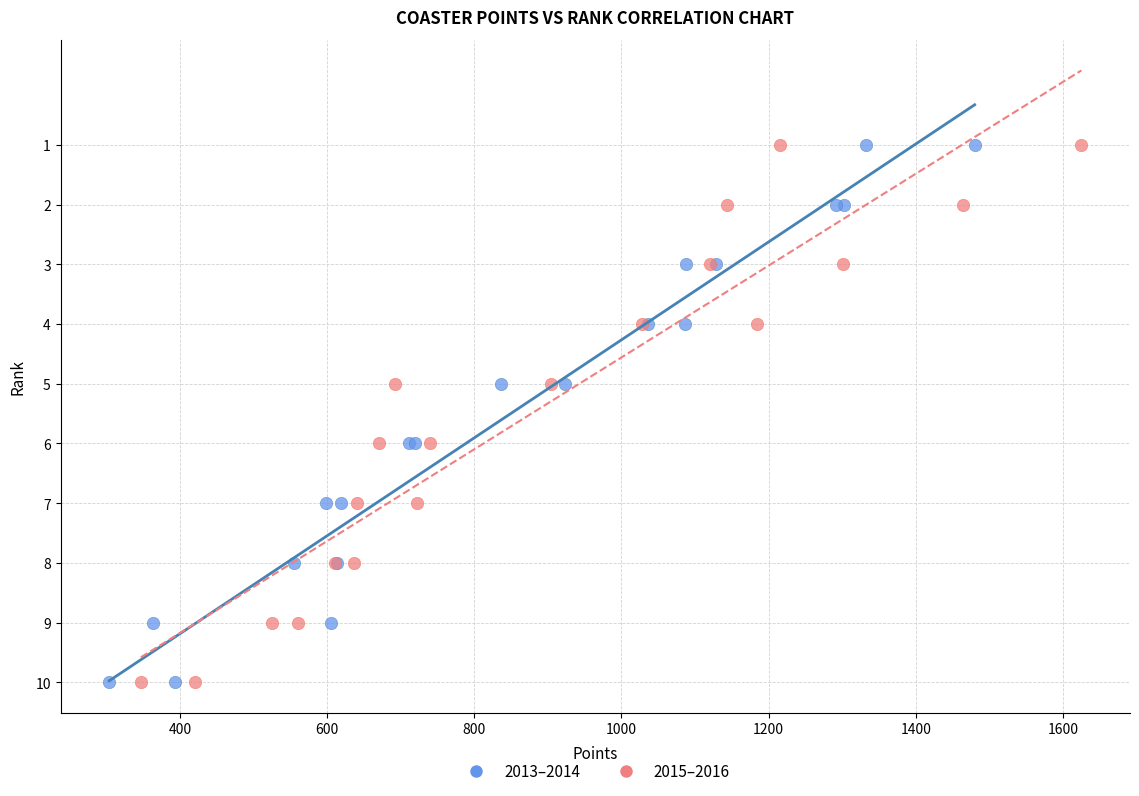

What are all the series names shown in the legend?

2013–2014, 2015–2016